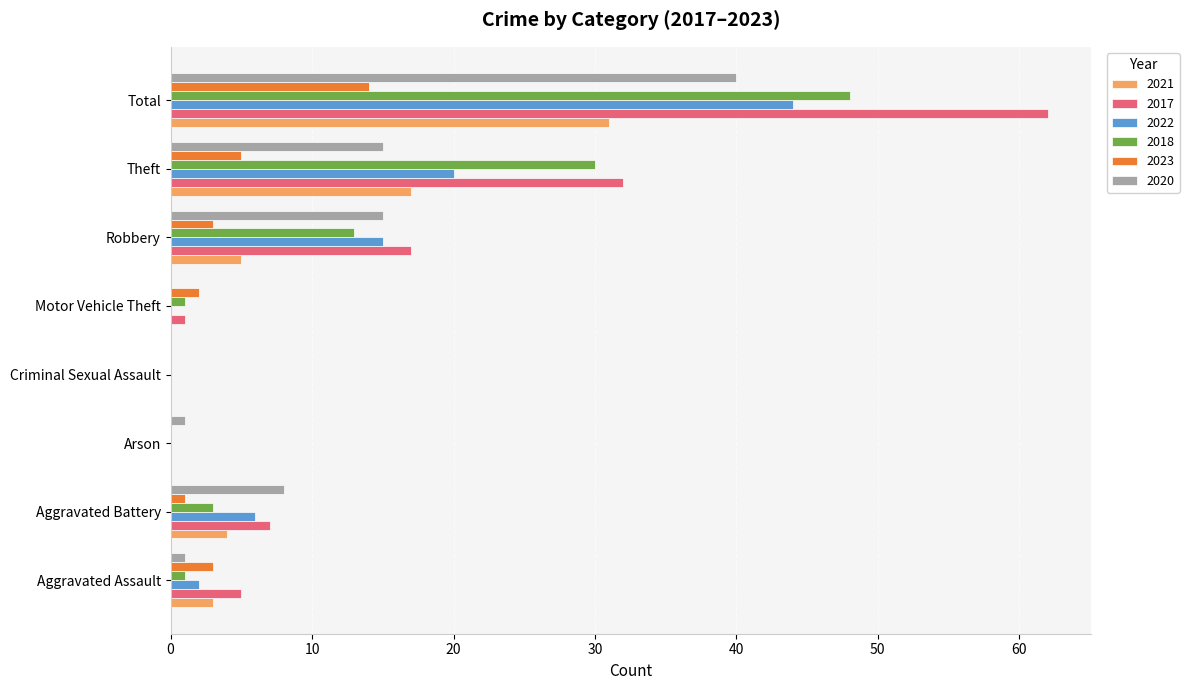

True or false: 2021 has a value of -11 at Motor Vehicle Theft.

False